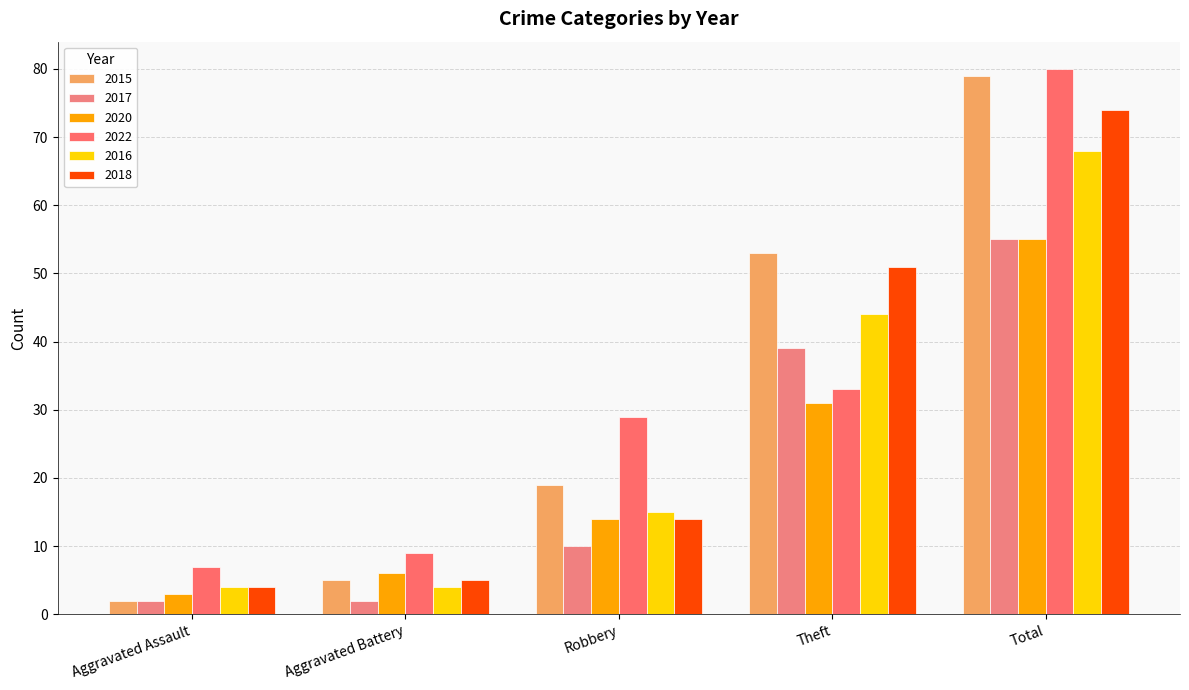

Reading left to right, list all the values displayed in this chart.

2015: Aggravated Assault=2	Aggravated Battery=5	Robbery=19	Theft=53	Total=79
2017: Aggravated Assault=2	Aggravated Battery=2	Robbery=10	Theft=39	Total=55
2020: Aggravated Assault=3	Aggravated Battery=6	Robbery=14	Theft=31	Total=55
2022: Aggravated Assault=7	Aggravated Battery=9	Robbery=29	Theft=33	Total=80
2016: Aggravated Assault=4	Aggravated Battery=4	Robbery=15	Theft=44	Total=68
2018: Aggravated Assault=4	Aggravated Battery=5	Robbery=14	Theft=51	Total=74